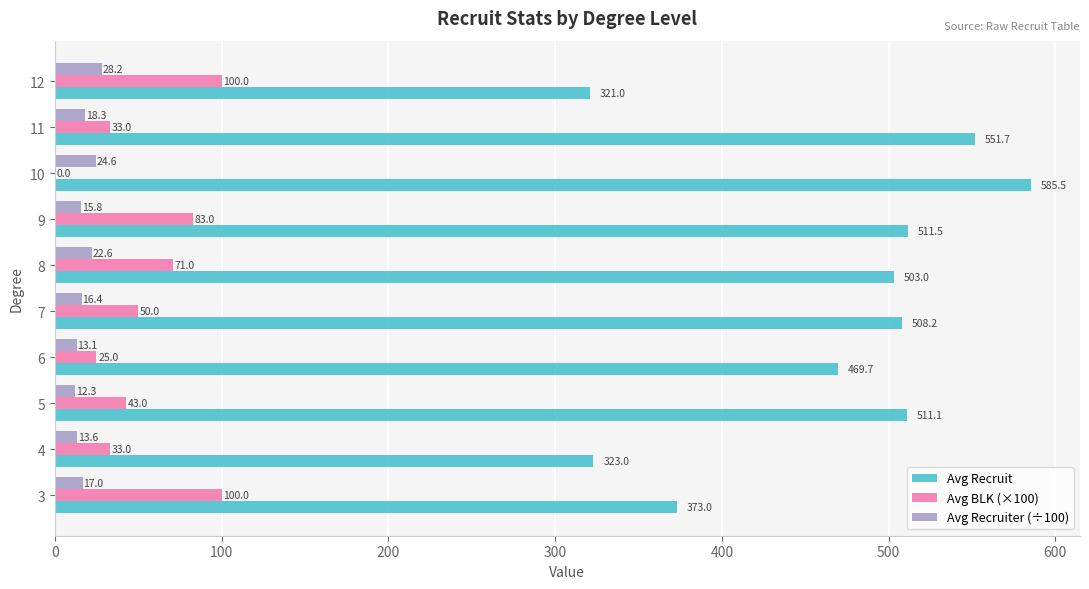

The value of Avg Recruiter (÷100) at 9 is 15.8. True or false?

True